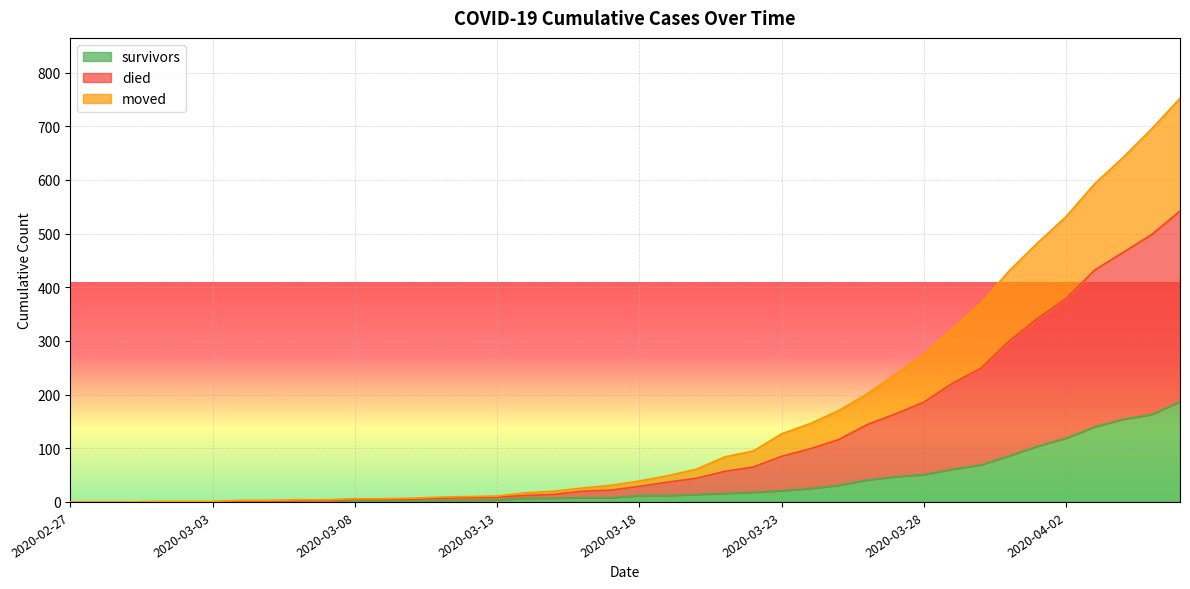

What is the sum of all survivors values?

1429